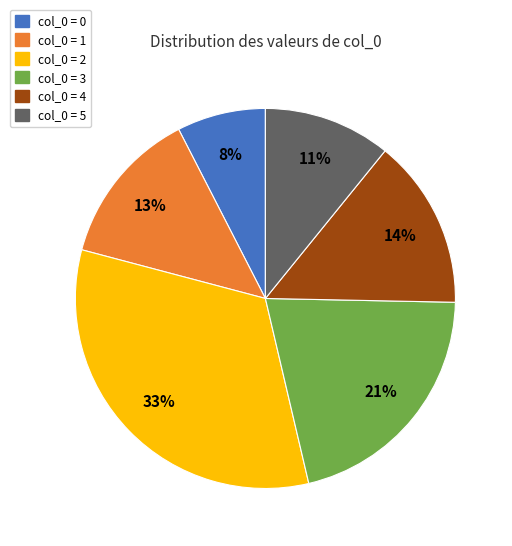

Is there any slice that represents more than half of the pie?

No